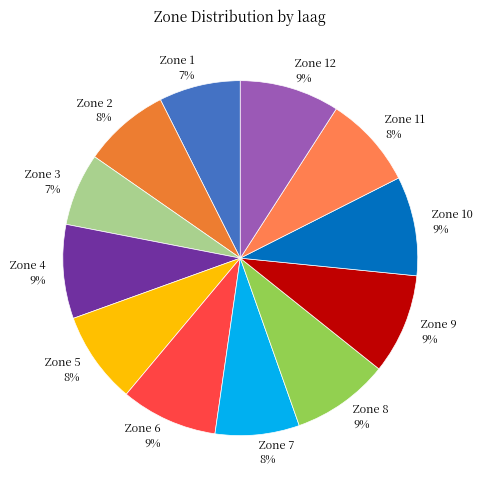

Is there a majority slice in this chart?

No